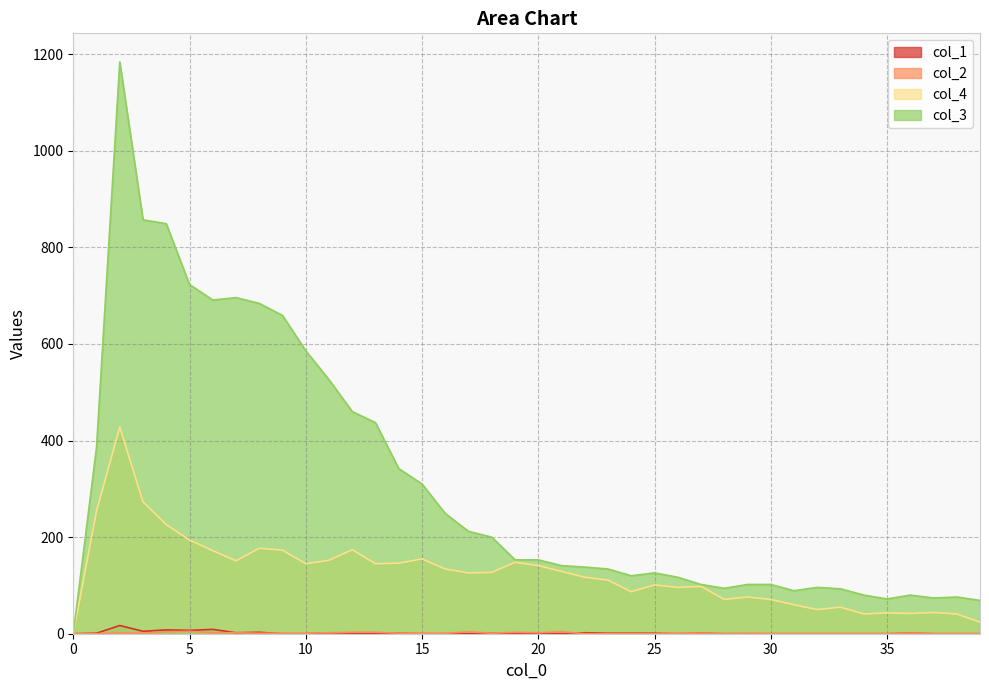

What are all the series names shown in the legend?

col_1, col_2, col_3, col_4